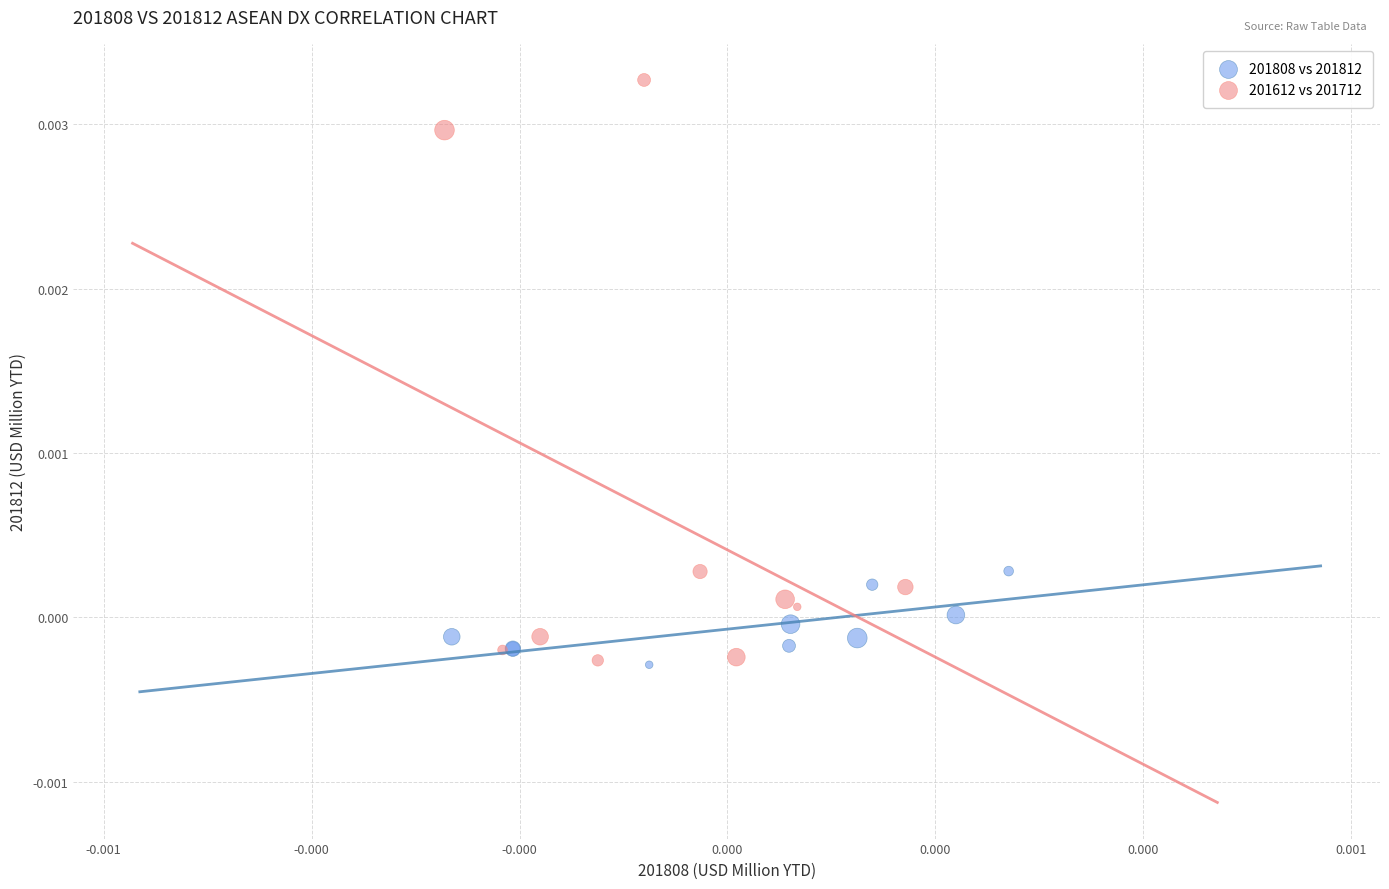

Which series has the largest Y range (max minus min)?

201612 vs 201712